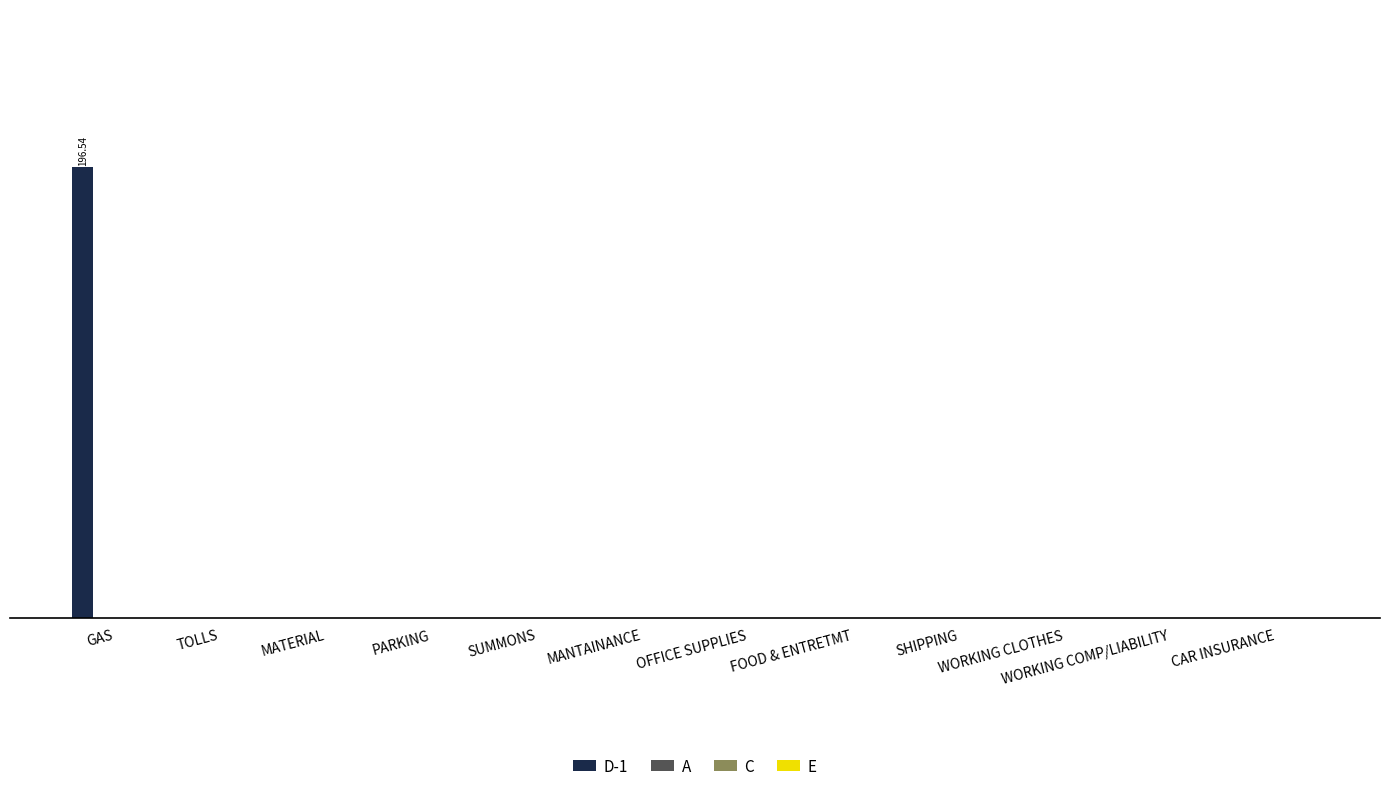

Count the number of categories in the chart.

12